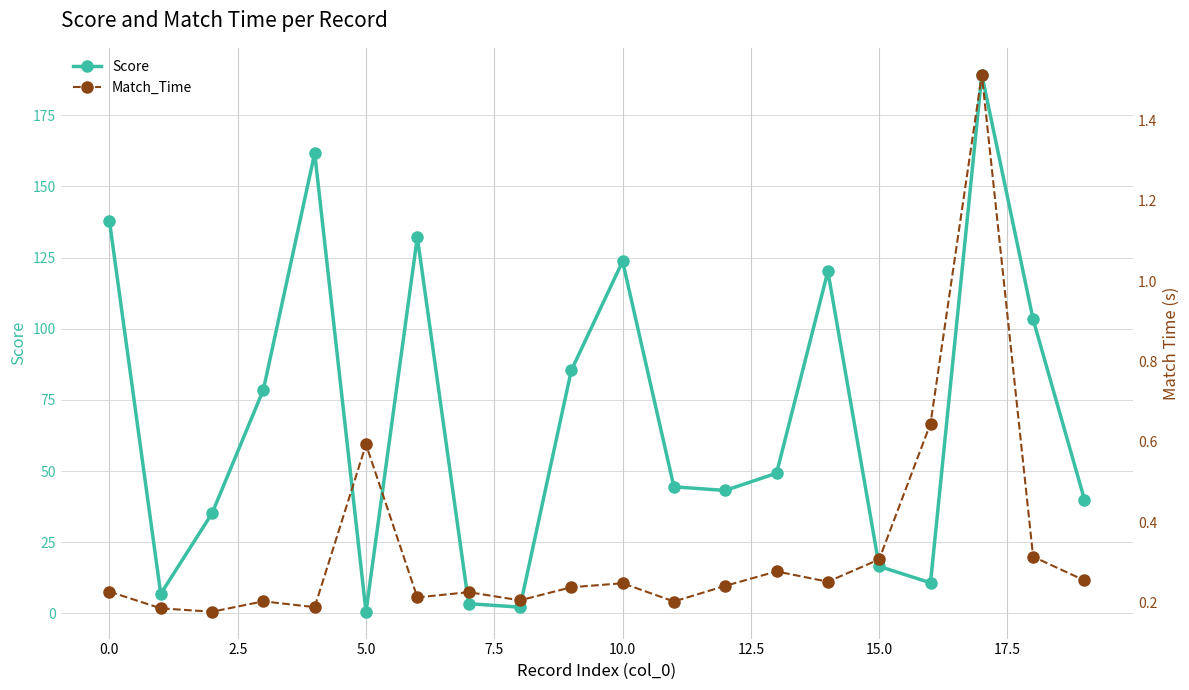

How many interior local peaks does the Score series have?

5